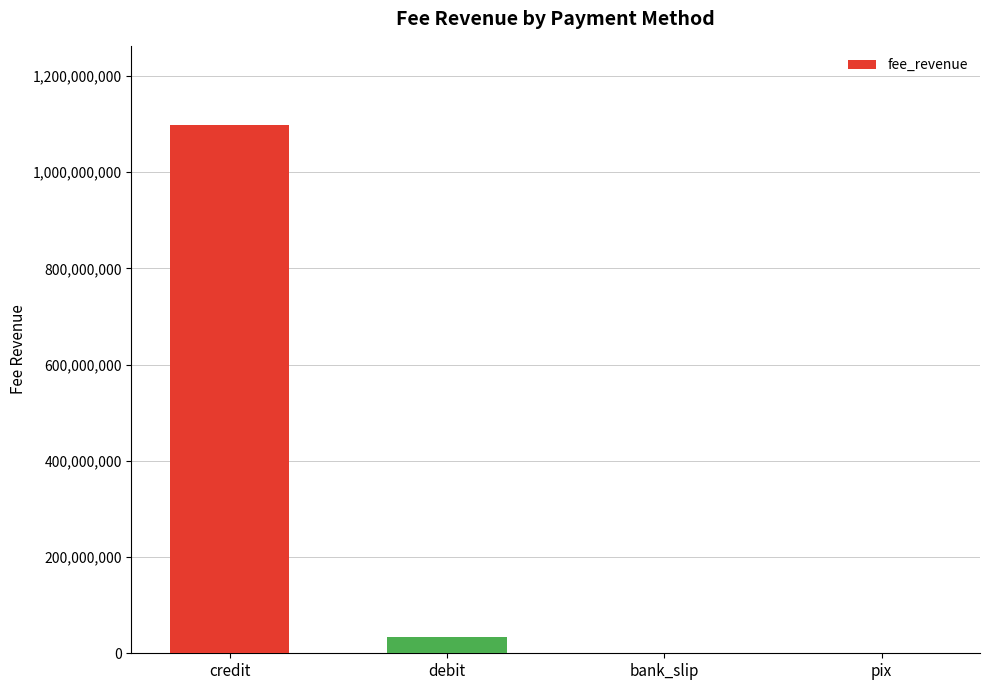

The chart shows a value of 1097871040.3 at credit. True or false?

True